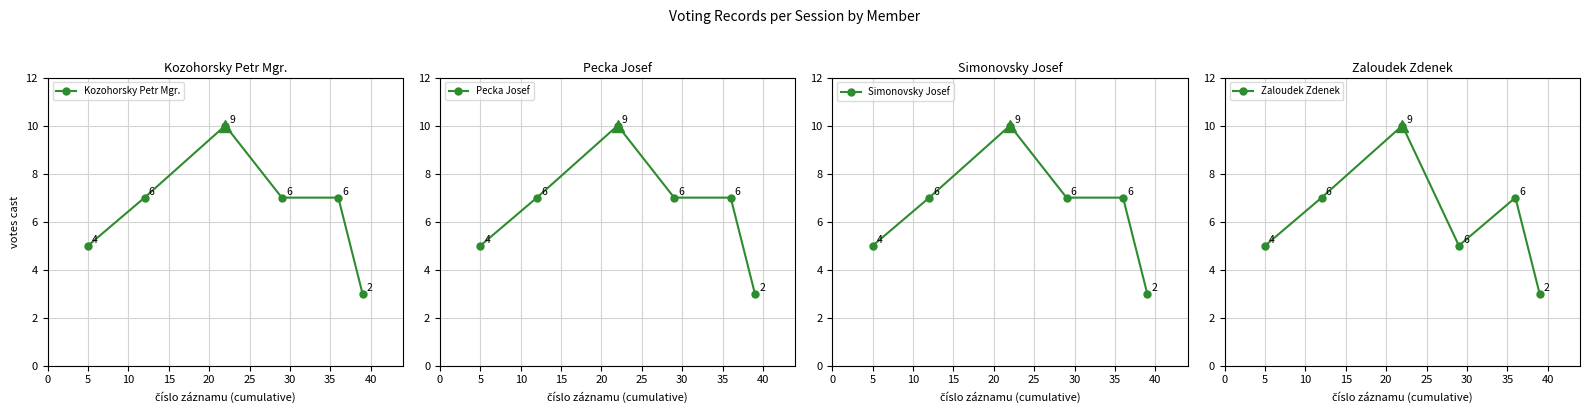

Which series has the widest spread of values?

Kozohorsky Petr Mgr.